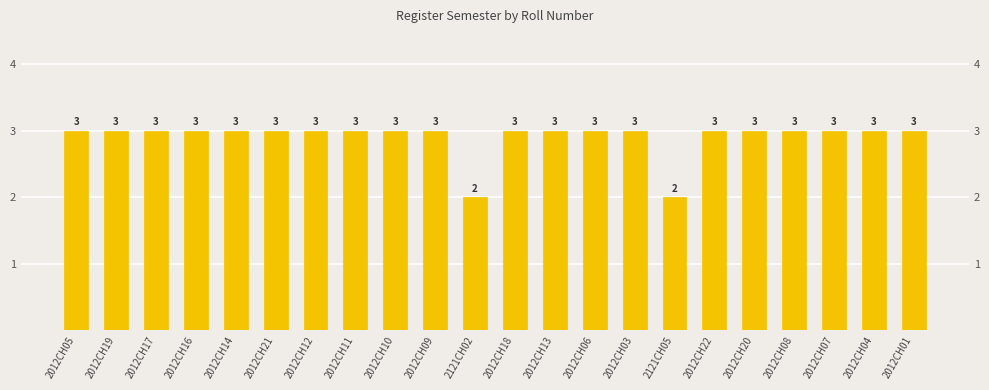

List the labels in order of value, largest first.

2012CH05, 2012CH19, 2012CH17, 2012CH16, 2012CH14, 2012CH21, 2012CH12, 2012CH11, 2012CH10, 2012CH09, 2012CH18, 2012CH13, 2012CH06, 2012CH03, 2012CH22, 2012CH20, 2012CH08, 2012CH07, 2012CH04, 2012CH01, 2121CH02, 2121CH05